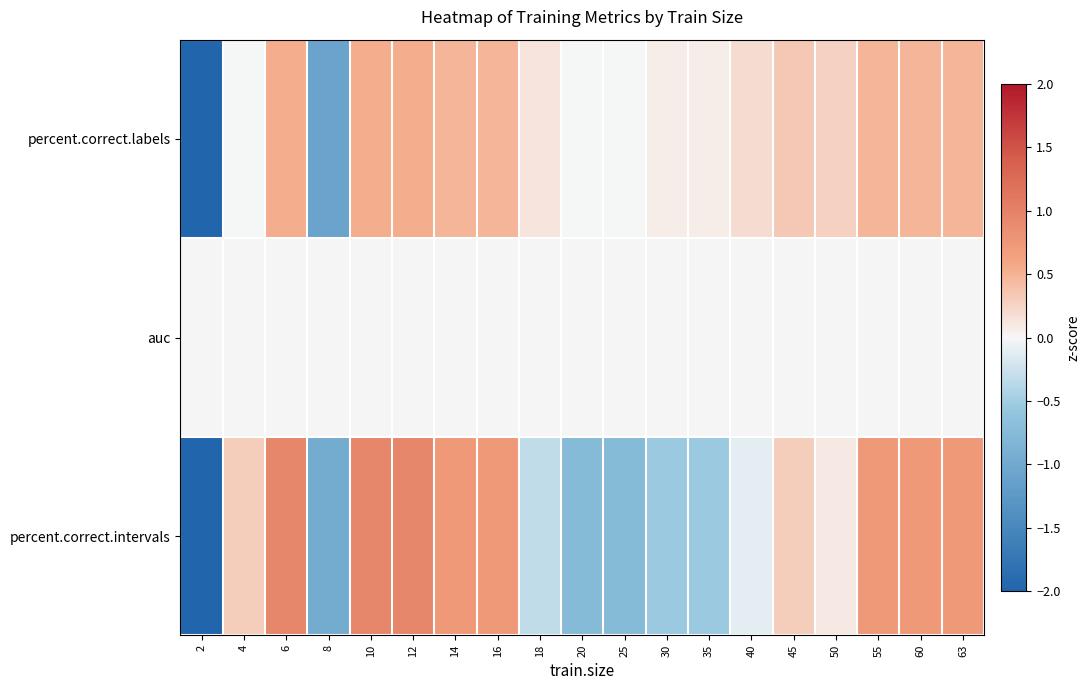

How many categories are shown in the chart?

19